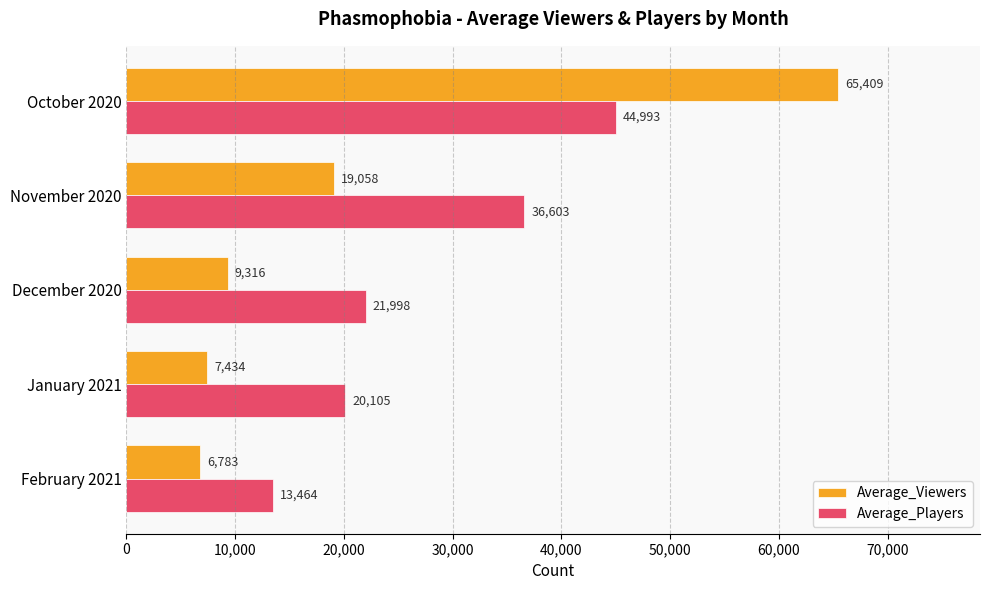

What is the spread (max minus min) of values at November 2020?

17545.0